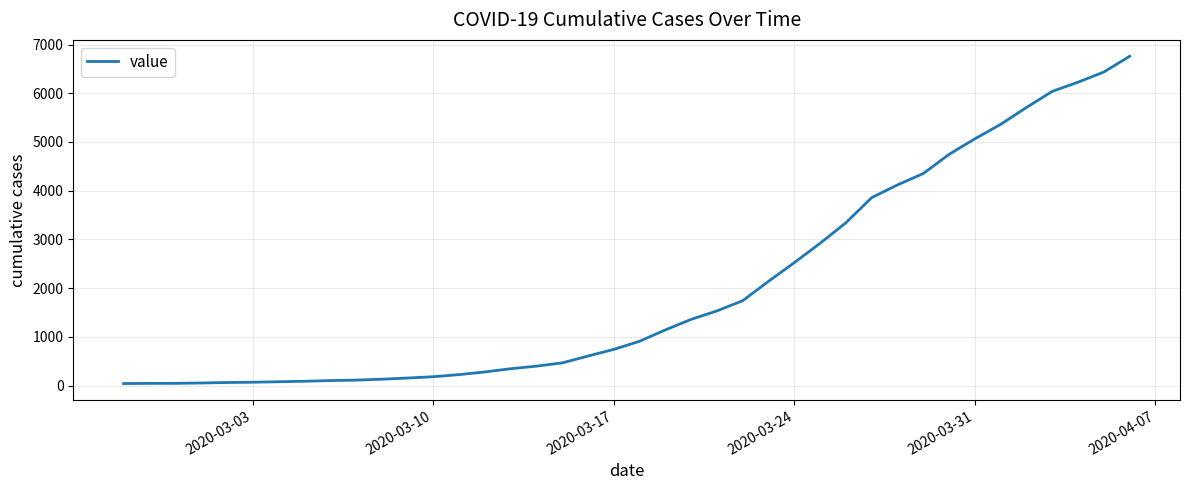

What is the difference between the maximum and minimum values?

6719